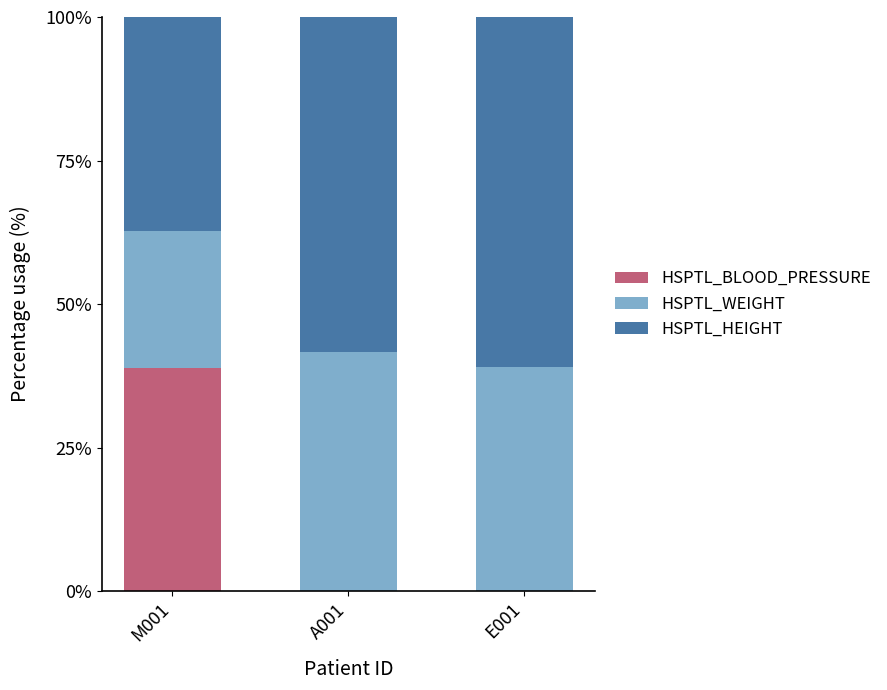

What is the total value across all series at A001?

100.0